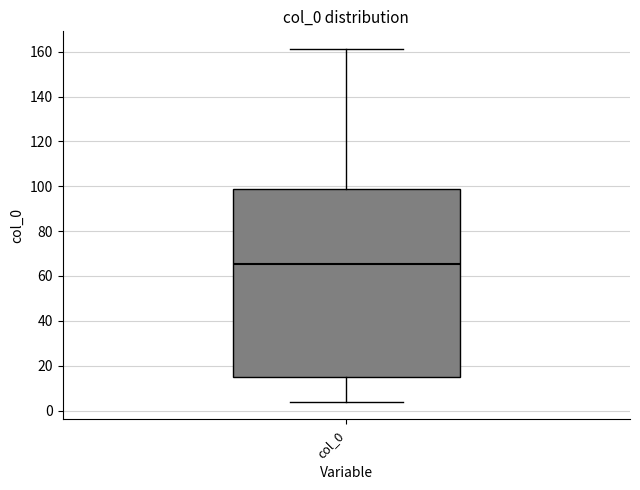

Where is the lower edge of the box for col_0 on the y-axis? The values are not printed on the chart, so give them approximately, as read against the axis.

16